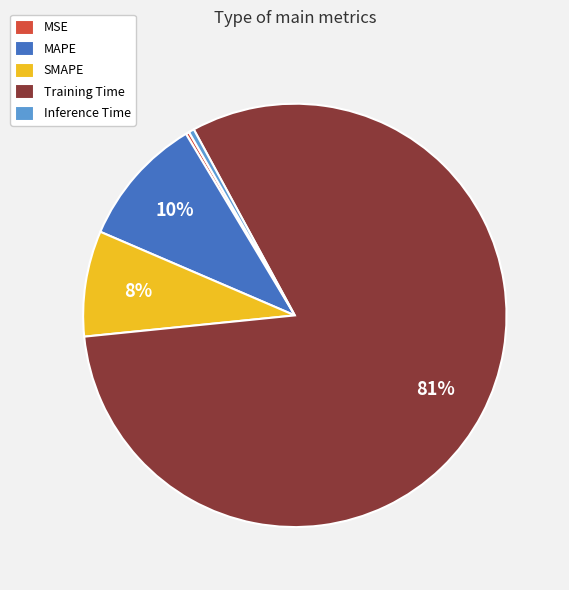

Is it true that Inference Time is 0% of the pie?

True